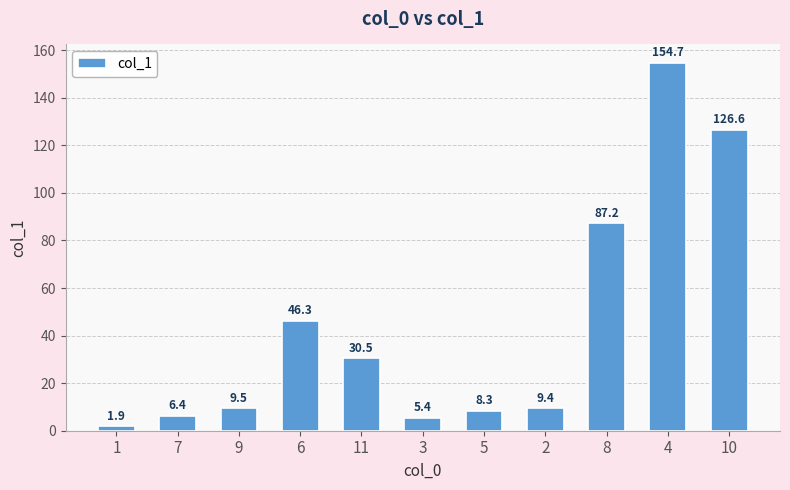

What is the label of the 3rd bar from the left?

9